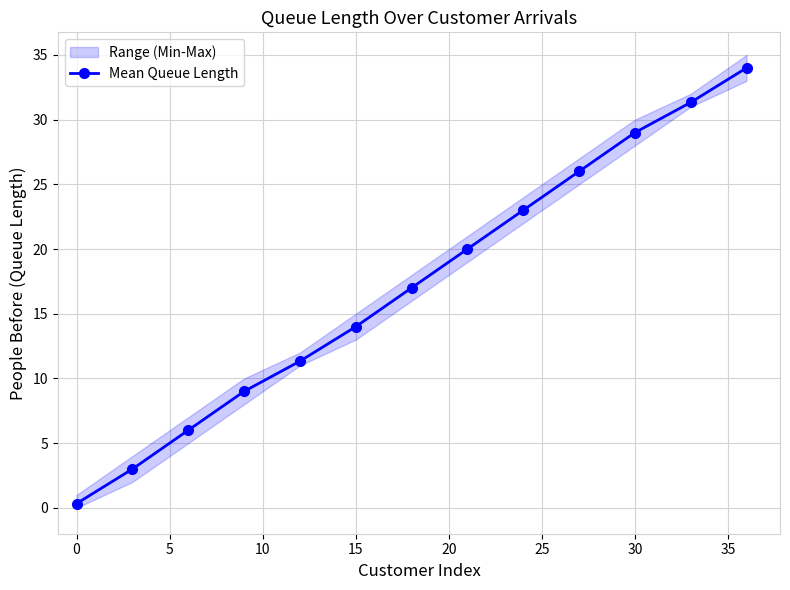

True or false: Mean Queue Length has more than 2 interior local peaks.

False